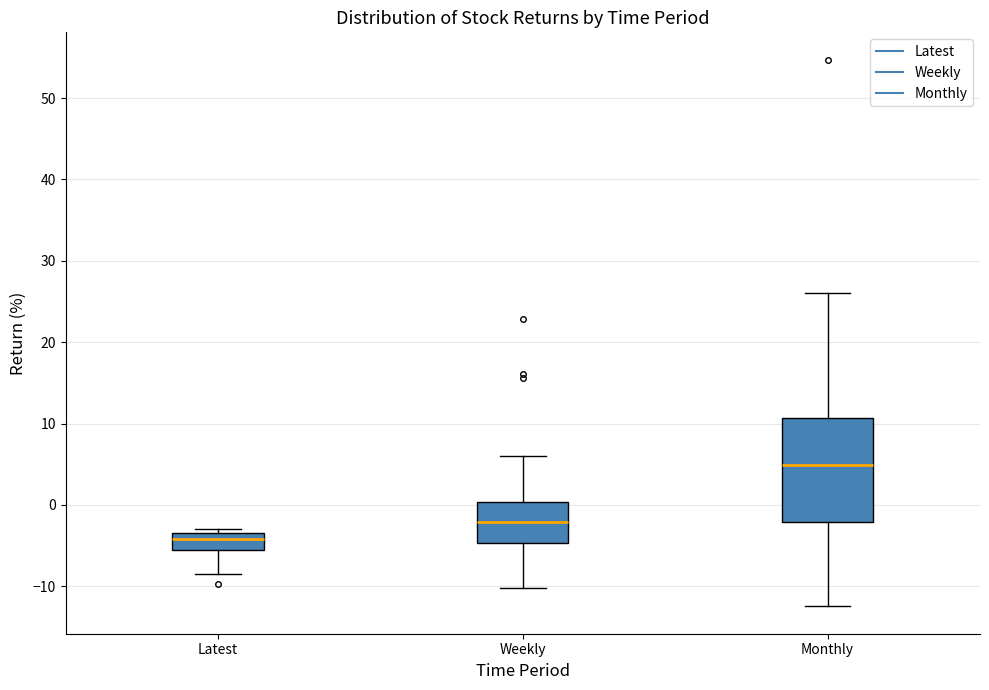

Reading left to right, read every box against the y-axis: the position of its median line, the range the box covers, and the ends of its whiskers. The values are not printed on the chart, so give them approximately, as read against the axis.

Latest: median -4, box -5 to -3, whiskers -9 to -3 (just above the box's upper edge)
Weekly: median -2, box -5 to 0, whiskers -10 to 6
Monthly: median 5, box -2 to 11, whiskers -12 to 26